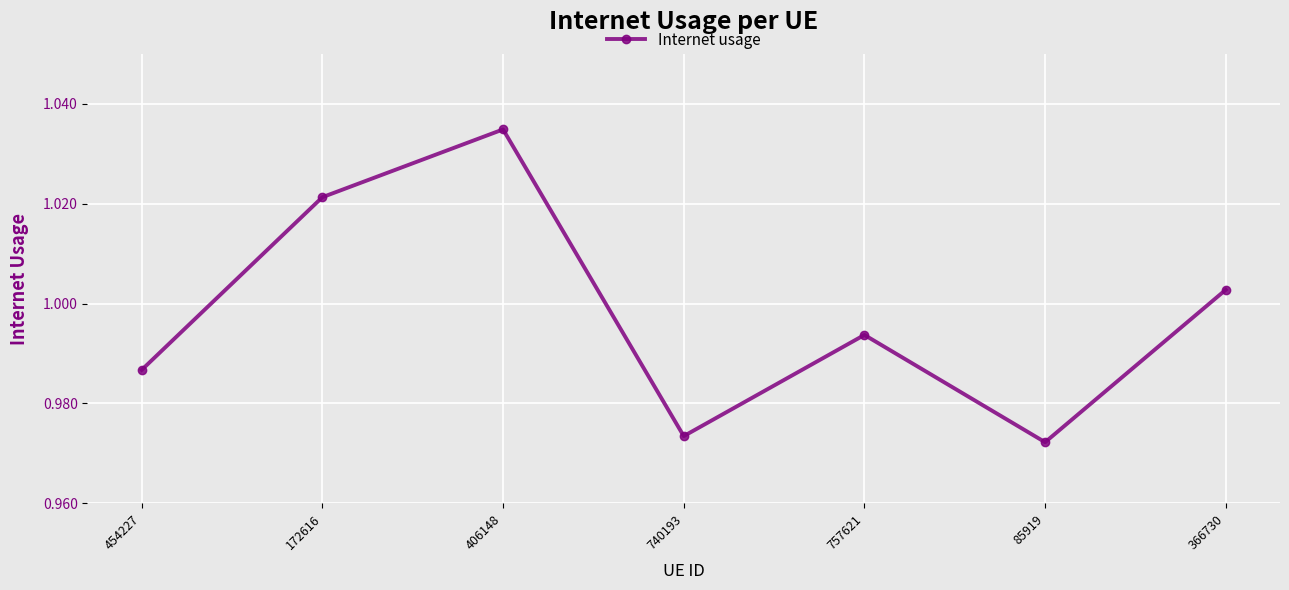

The chart shows a value of 1.4 at 757621. True or false?

False